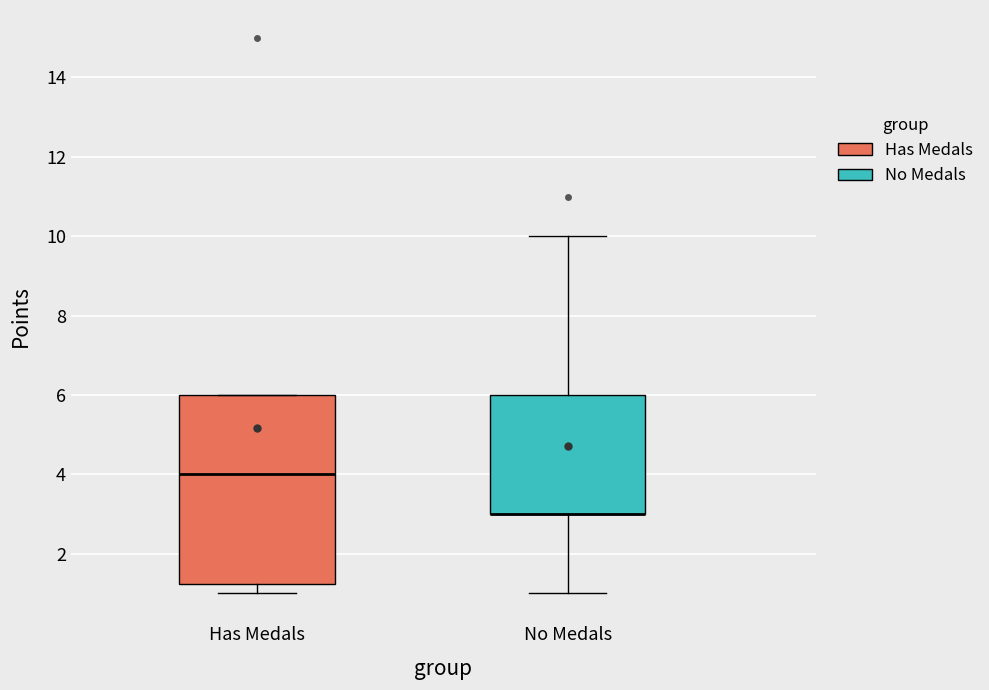

Where does the lower whisker of the box for No Medals end on the y-axis? The values are not printed on the chart, so give them approximately, as read against the axis.

1.0